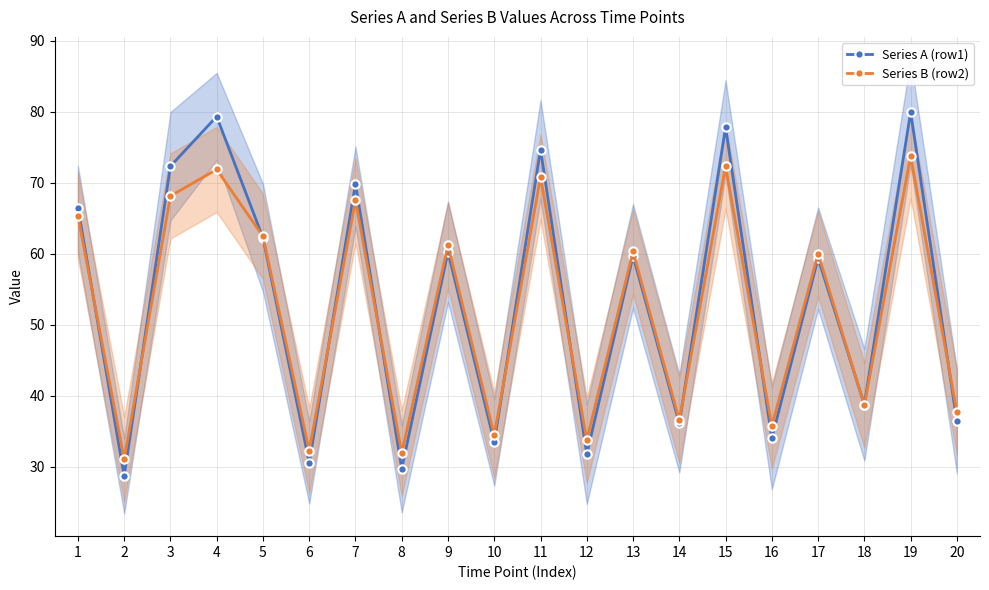

Where does the Series A (row1) series first go above 59?

1